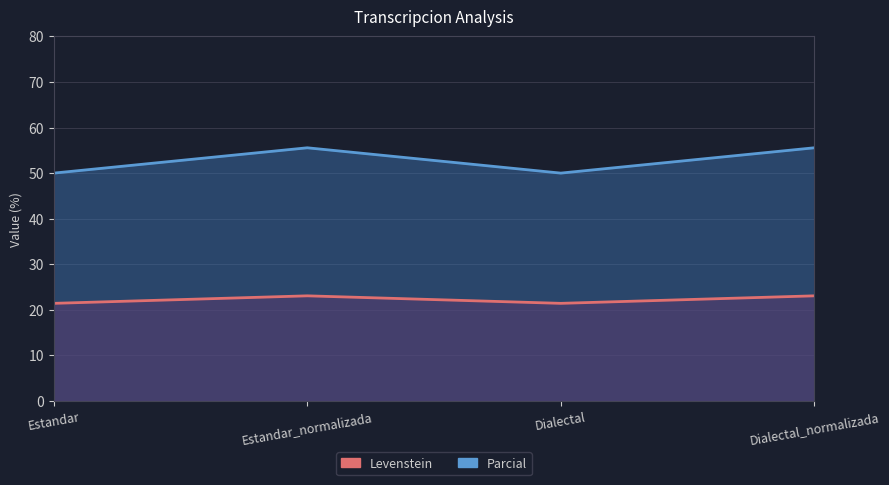

Between Dialectal and Estandar, which is larger?

Dialectal